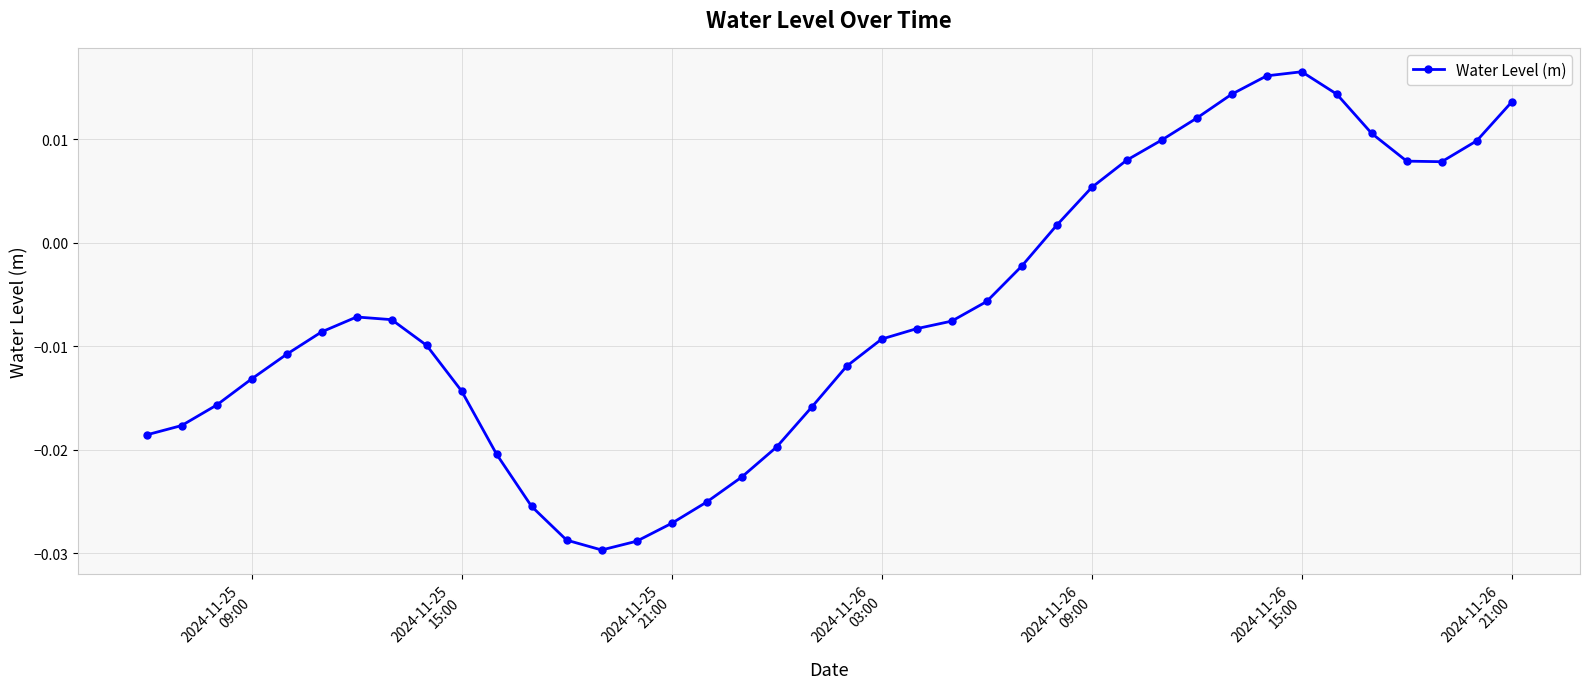

What is the sum of all values?

-0.3